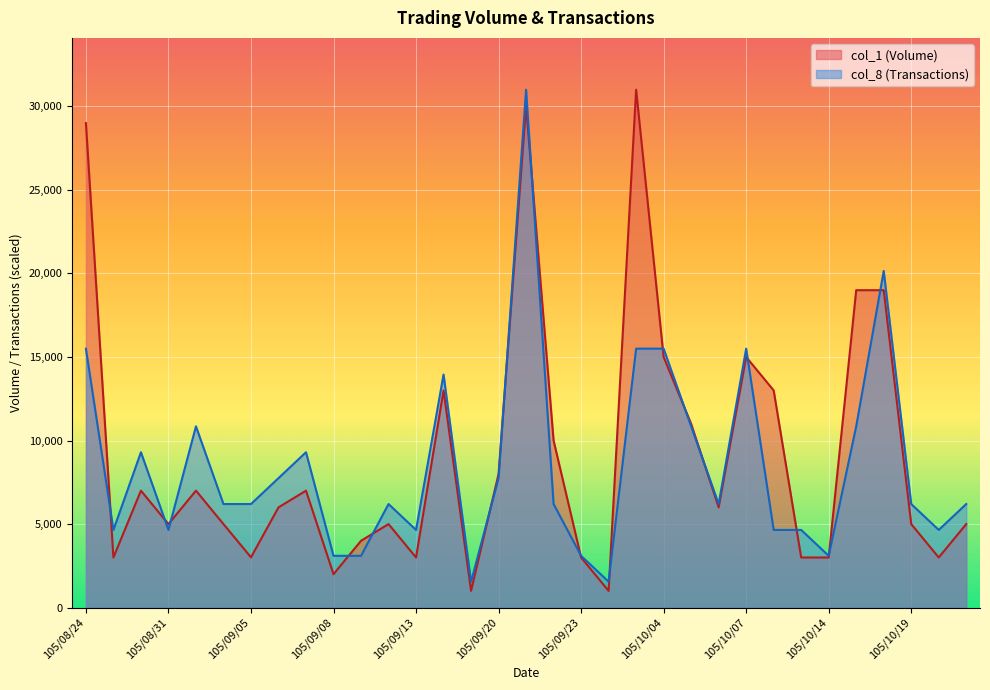

What is the value of the col_8 point at the 28th from the left?

3100